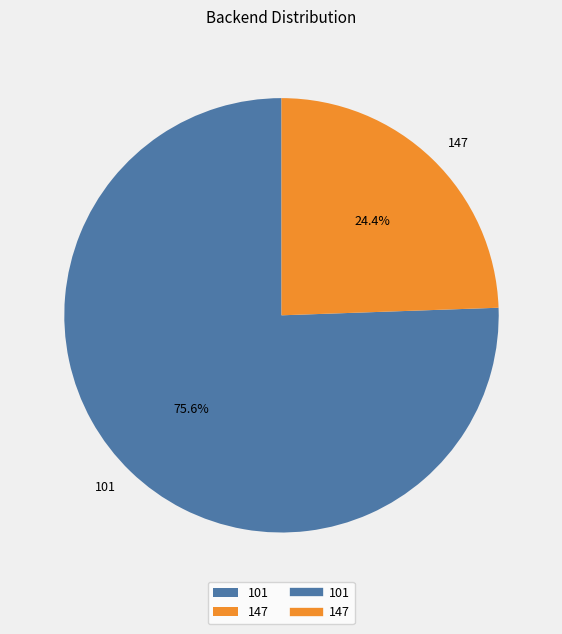

To the nearest percent, what is the combined percentage of 147 and 101?

100%